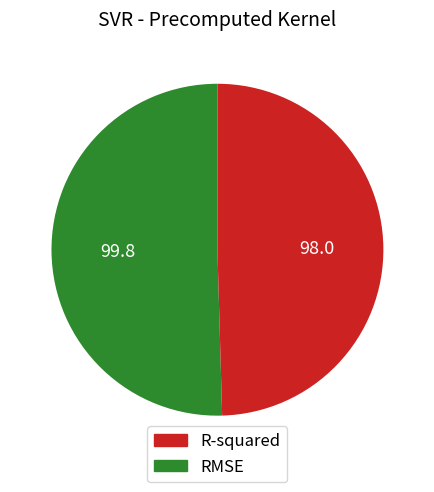

Does RMSE account for over 50% of the chart?

No